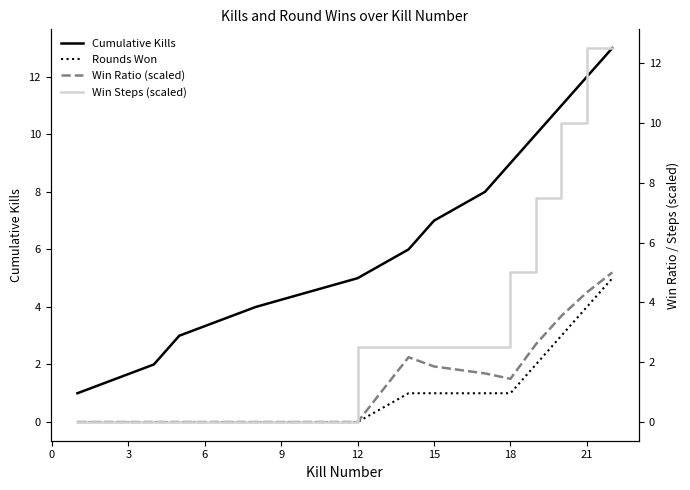

True or false: Rounds Won has a value of -2 at 12.

False